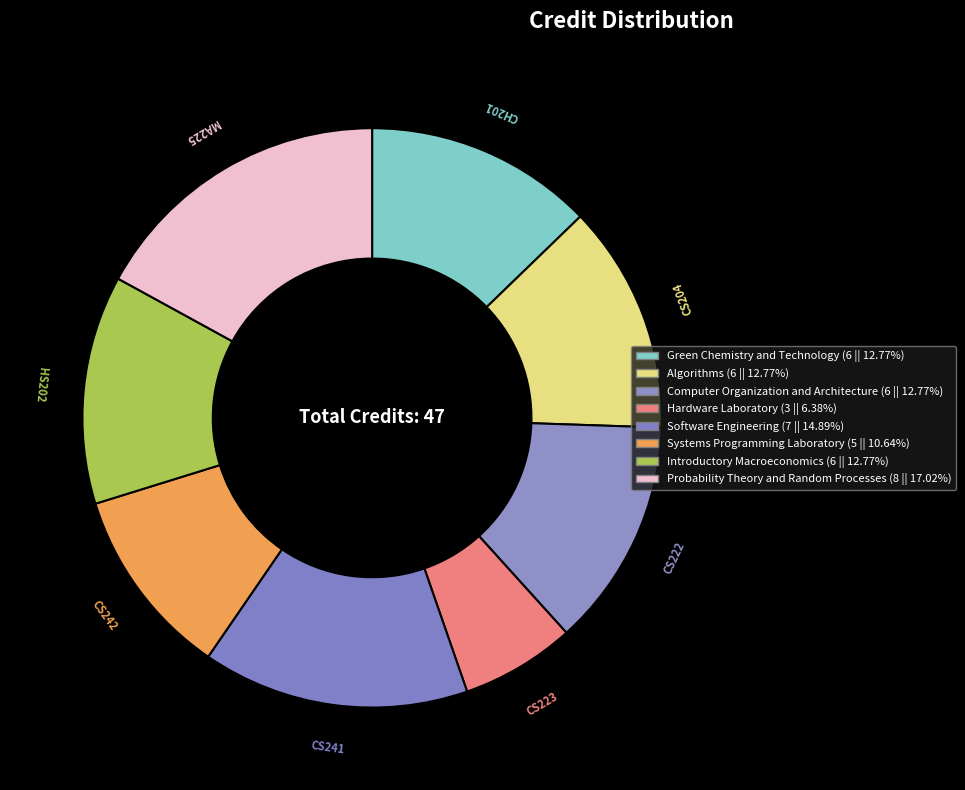

Rank the categories by value from highest to lowest.

Probability Theory and Random Processes, Software Engineering, Green Chemistry and Technology, Algorithms, Computer Organization and Architecture, Introductory Macroeconomics, Systems Programming Laboratory, Hardware Laboratory